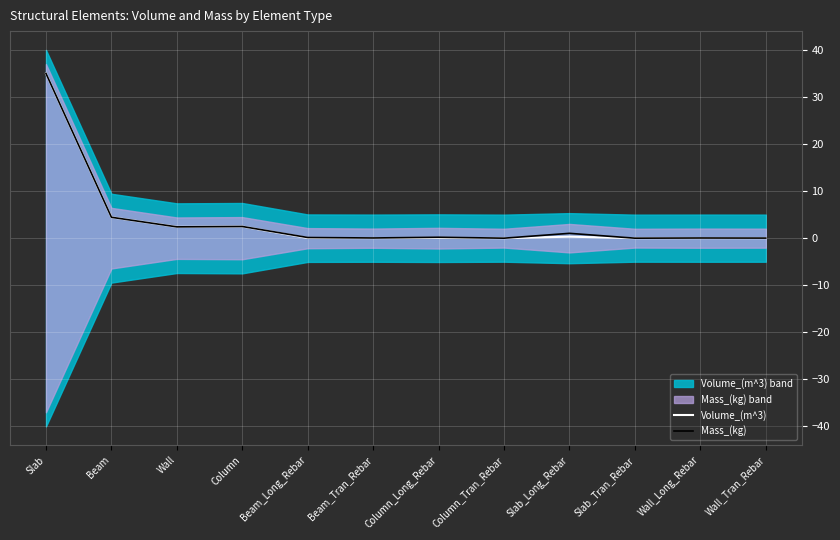

How many interior local peaks does the Volume_(m^3) series have?

4